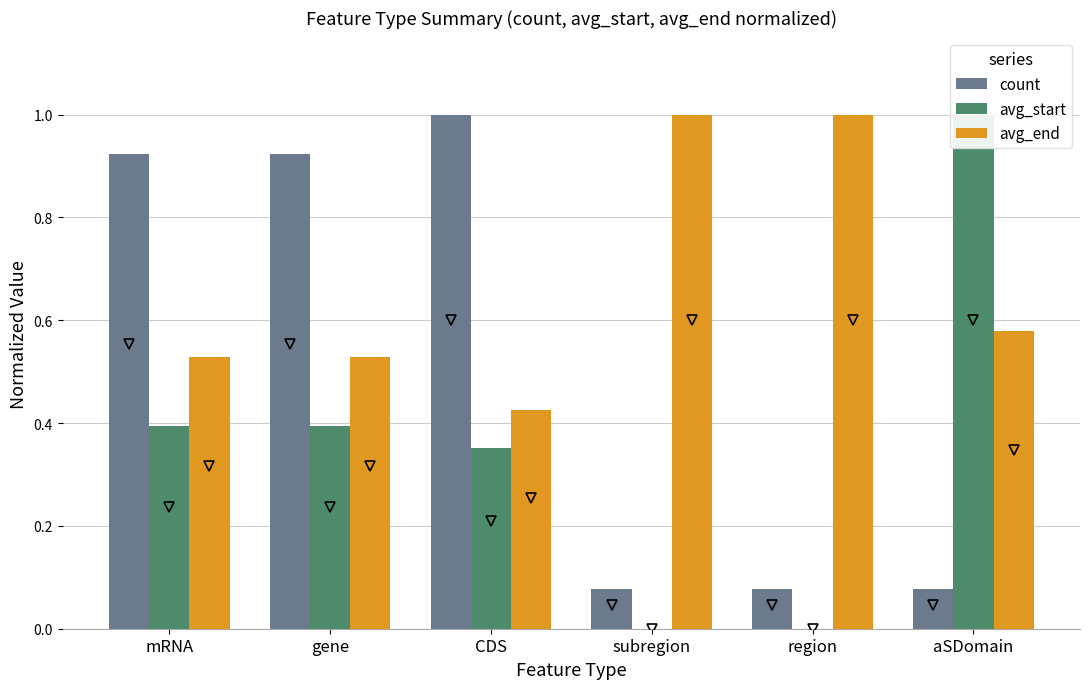

What is the average value of the avg_end series?

0.7